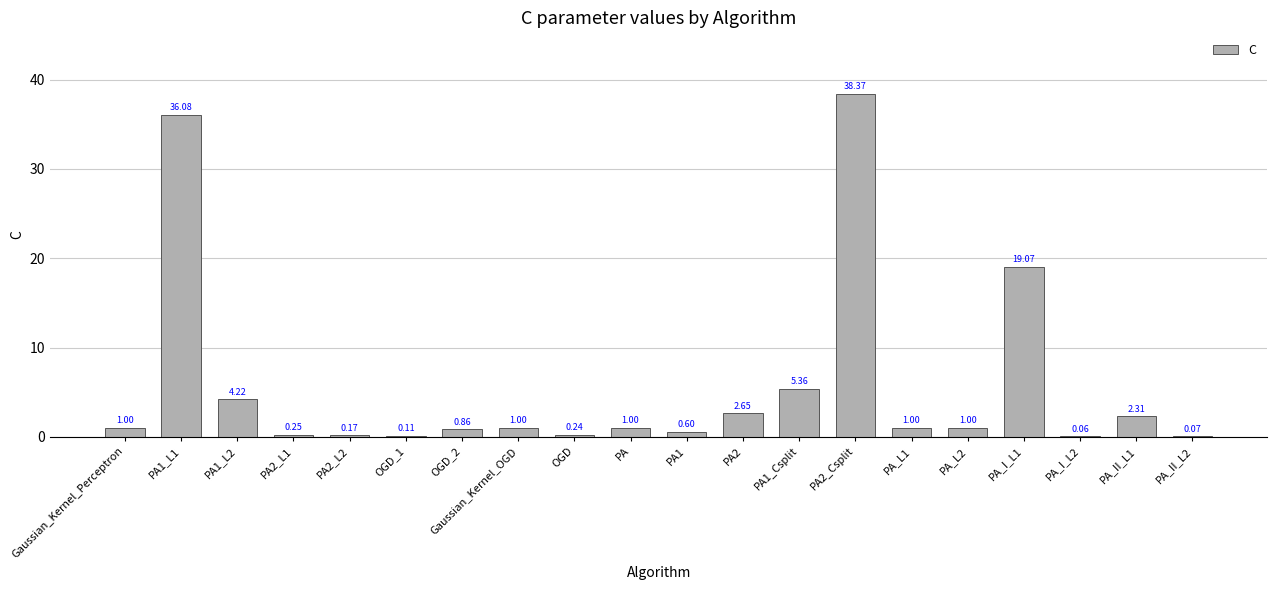

Between OGD_2 and PA1, which is larger?

OGD_2